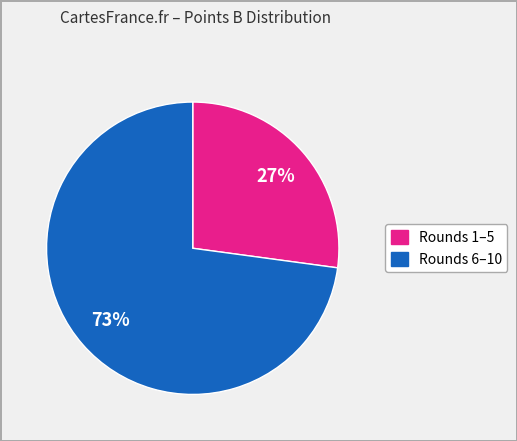

How many segments does this pie chart have?

2